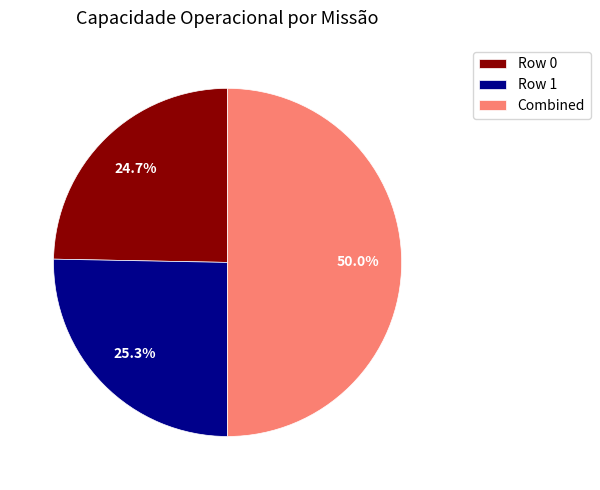

Count the number of slices in the pie.

3